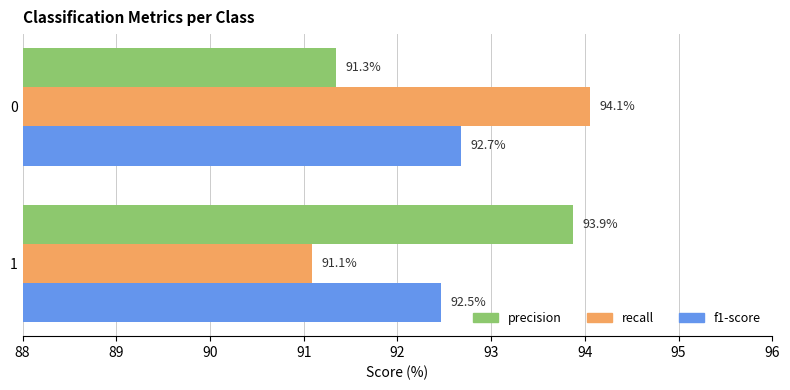

What are all the series names shown in the legend?

precision, recall, f1-score